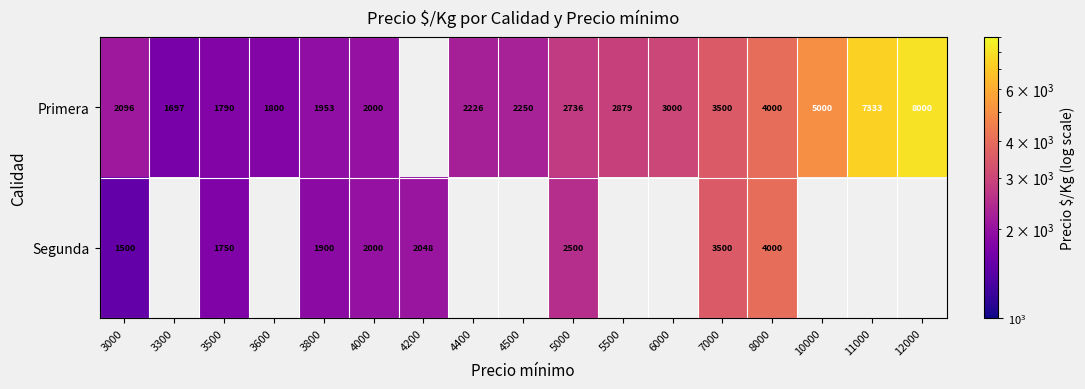

Is it true that Segunda equals 1144.5 at 5000?

False